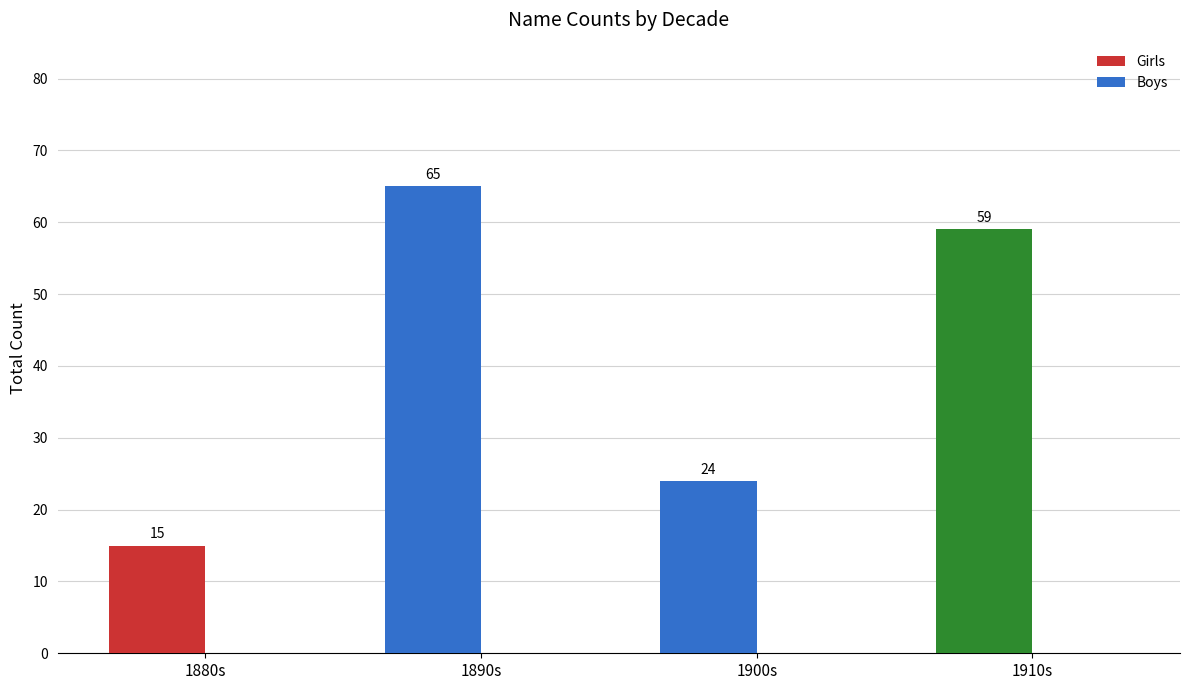

The chart shows a value of 65 at 1890s. True or false?

True